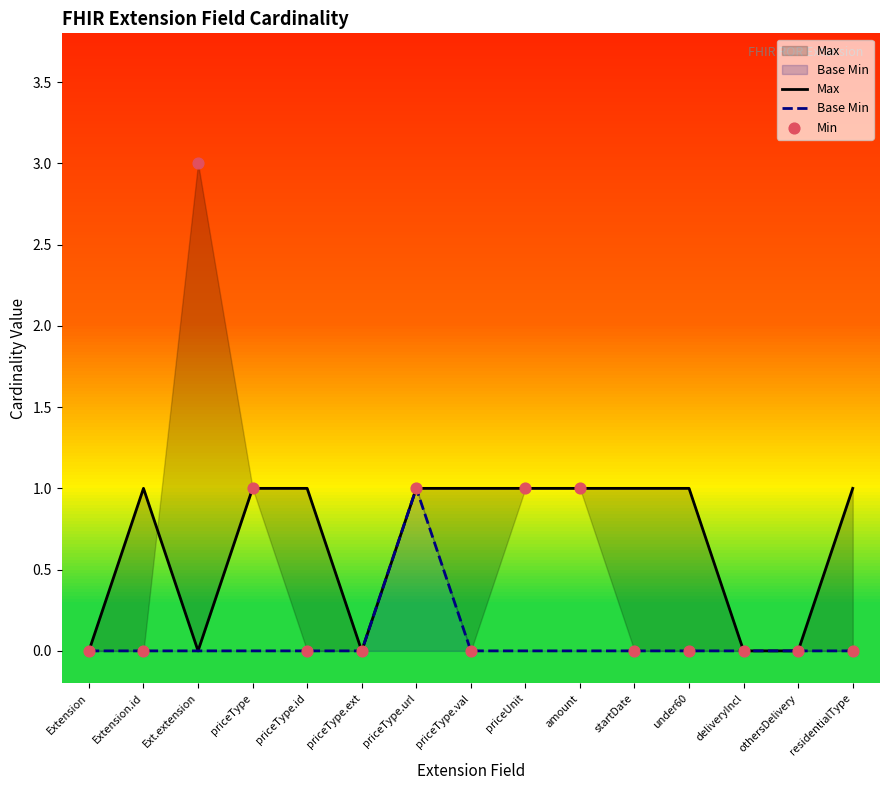

Which series contains the lowest Y value?

Max